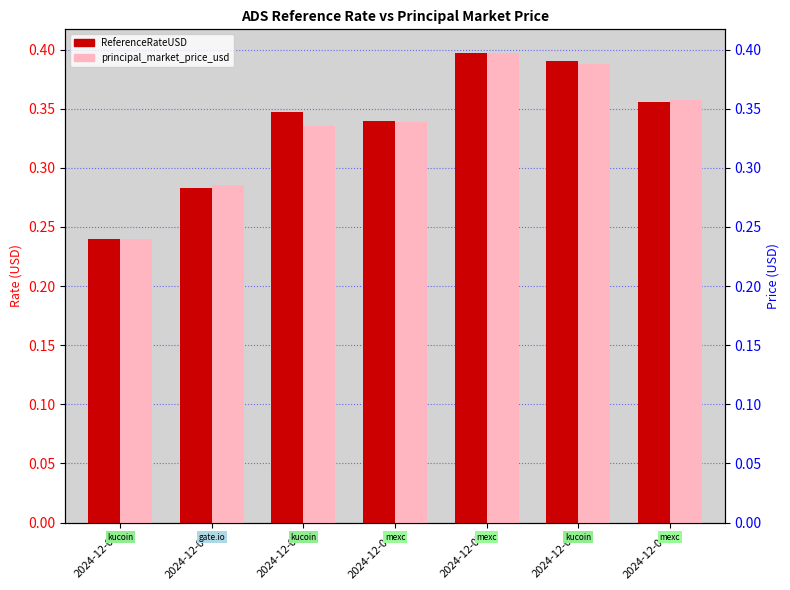

How many bars are there in total?

14